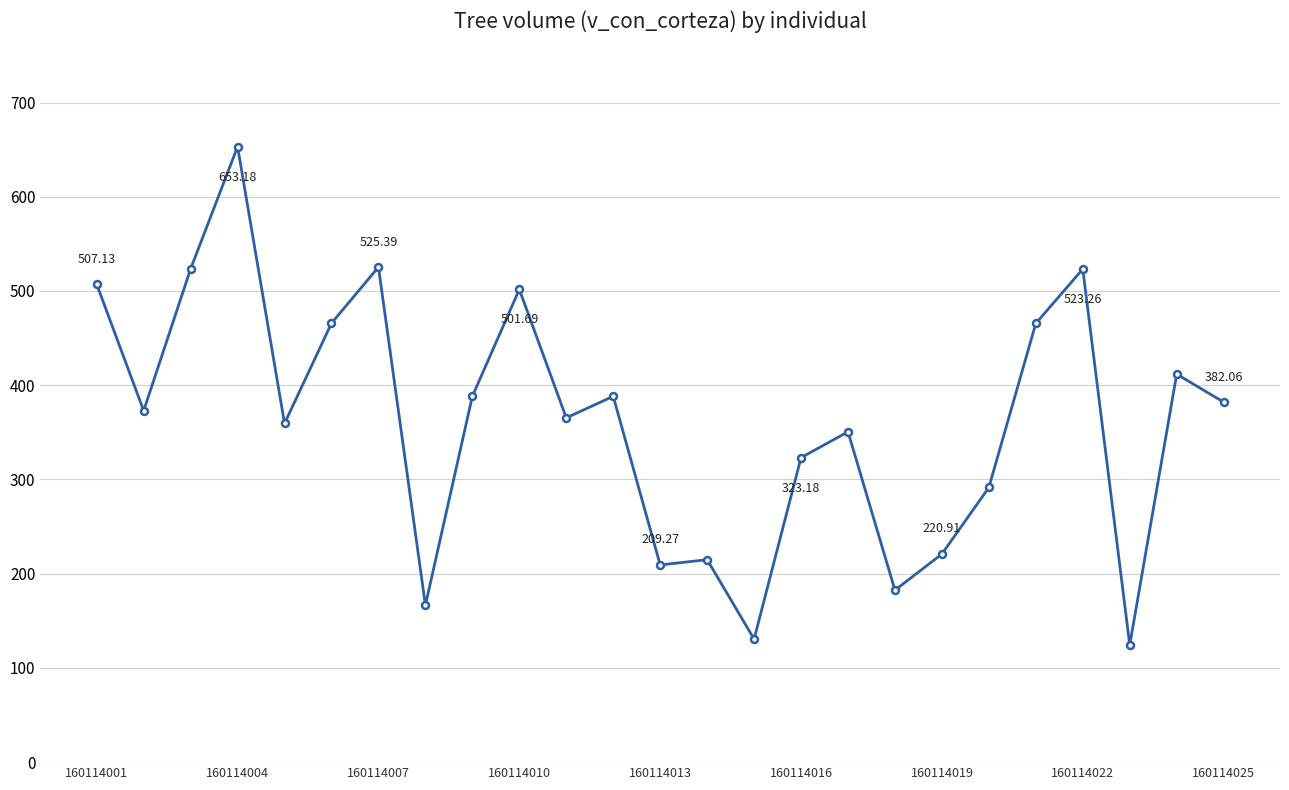

True or false: there are more than 0 points higher than both neighbors.

True